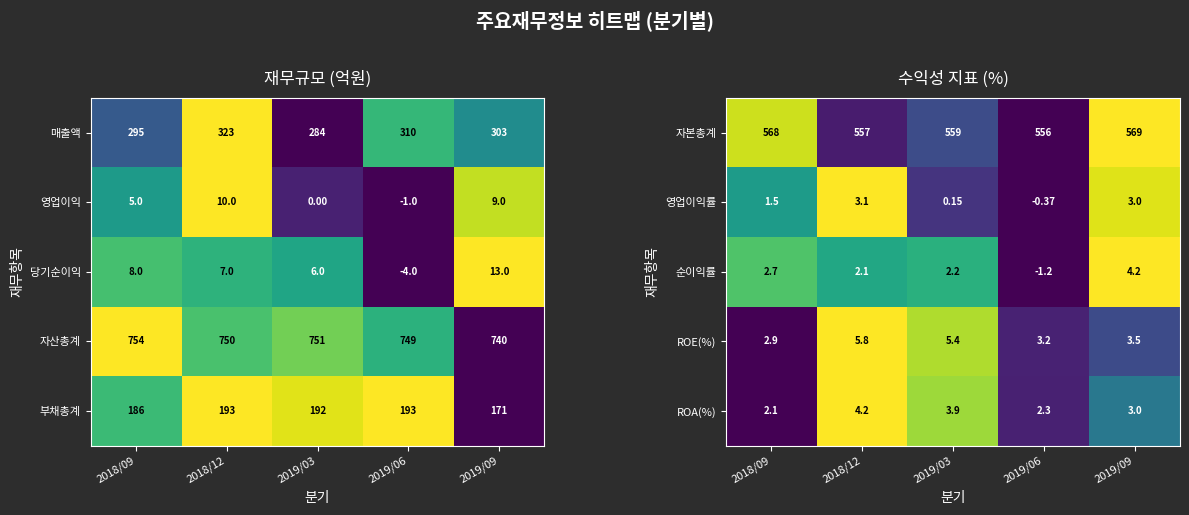

Rank the categories by 당기순이익 value from highest to lowest.

2019/09, 2018/09, 2018/12, 2019/03, 2019/06